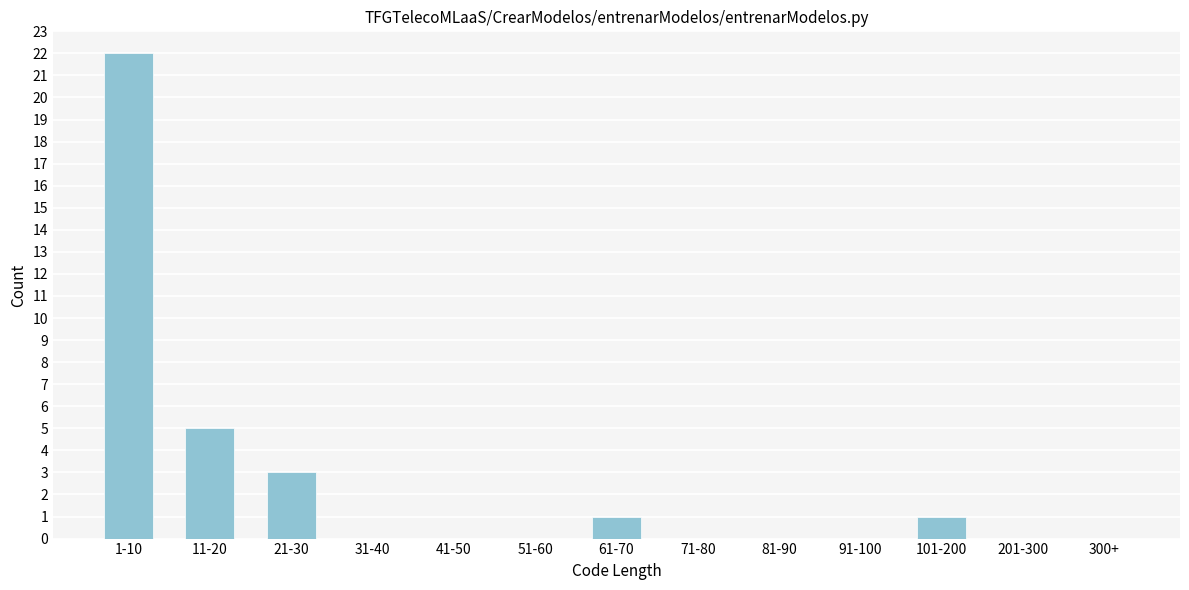

Reading left to right, list all the values displayed in this chart.

1-10=22	11-20=5	21-30=3	31-40=0	41-50=0	51-60=0	61-70=1	71-80=0	81-90=0	91-100=0	101-200=1	201-300=0	300+=0